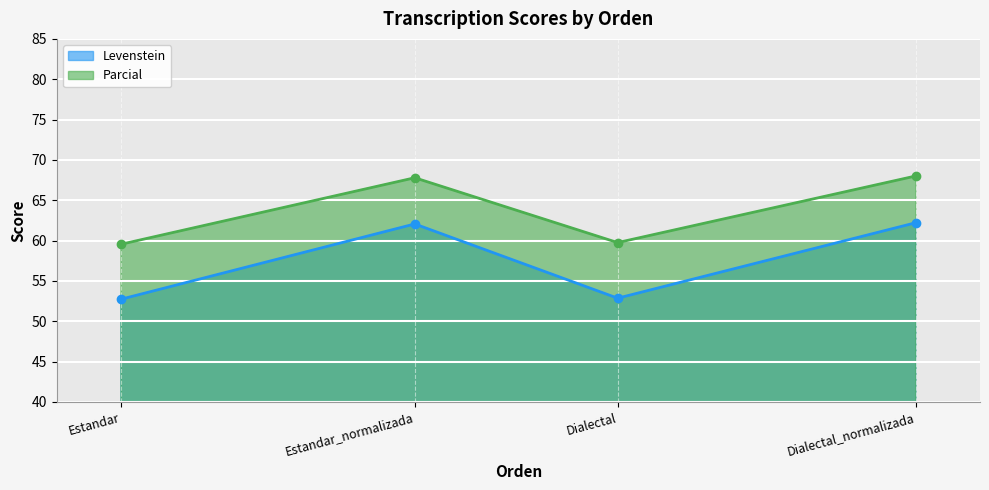

What is the label of the 4th point from the right?

Estandar